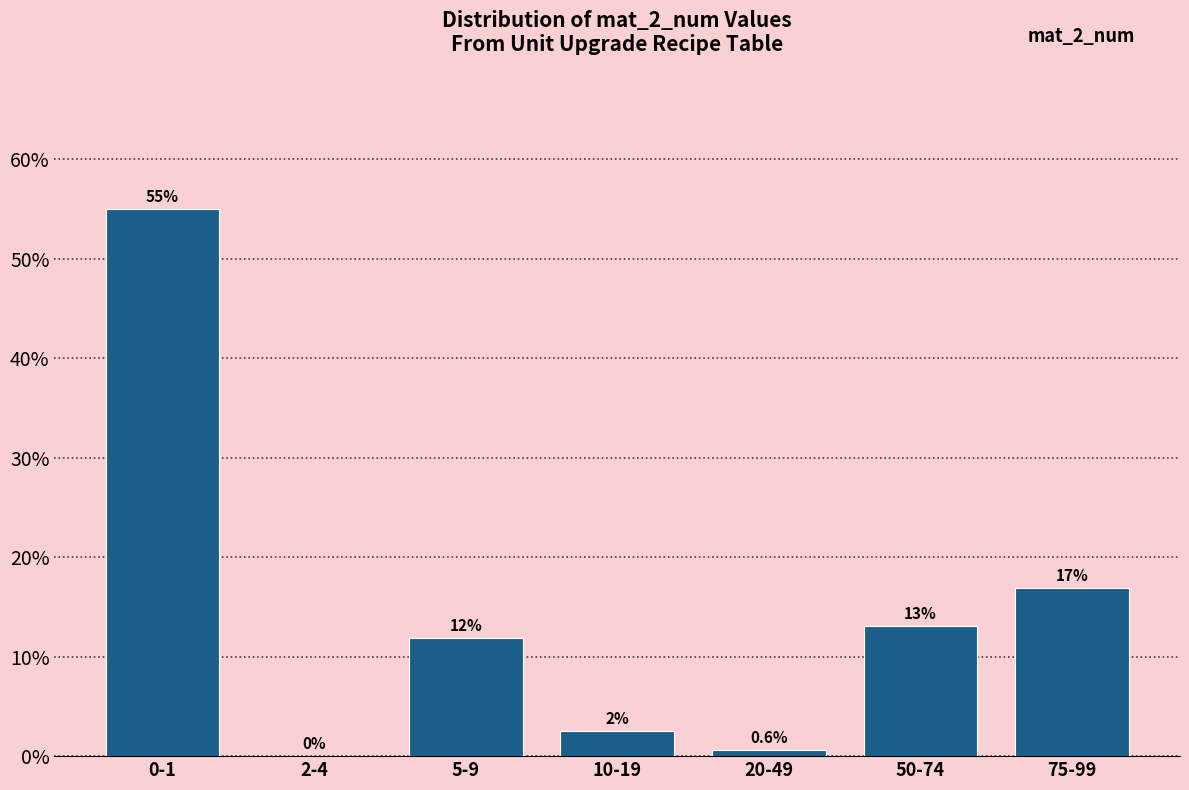

Are the bars horizontal?

No